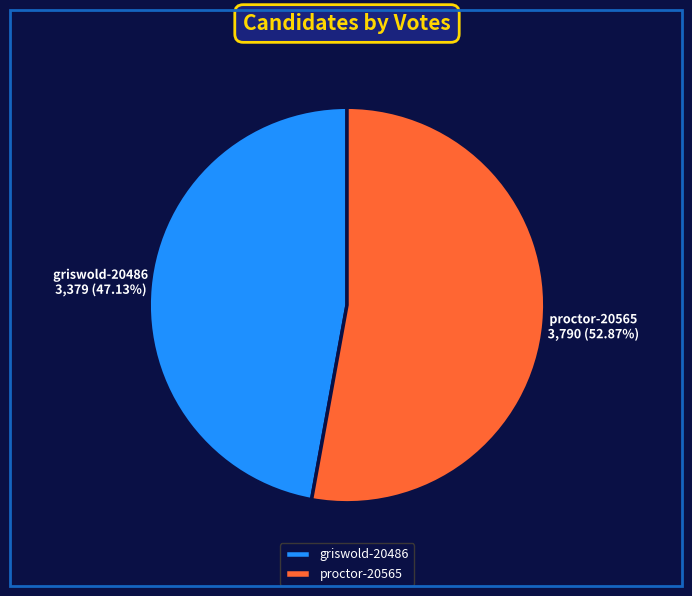

Count the number of slices in the pie.

2